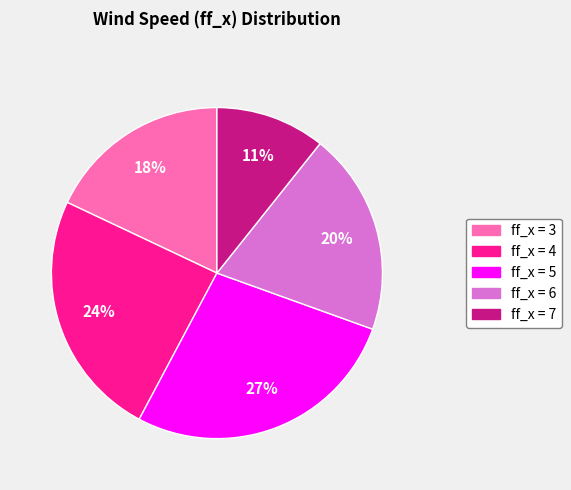

To the nearest percent, what is the average slice percentage?

20%